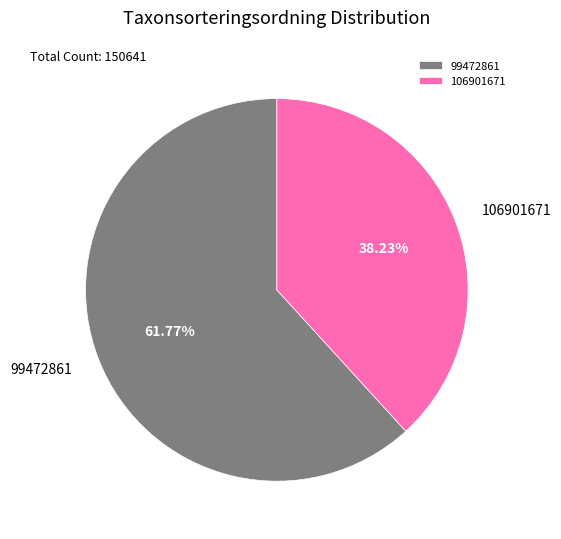

The 106901671 slice represents 45% of the pie. True or false?

False